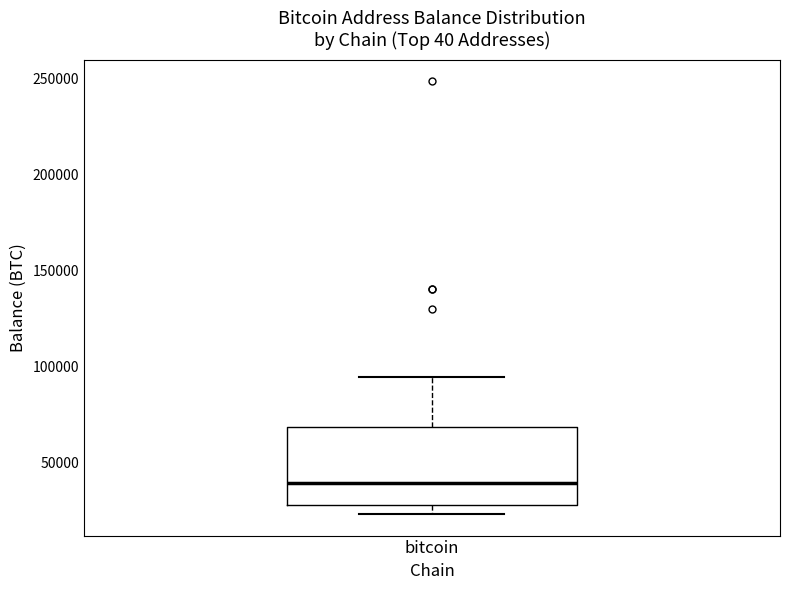

Where is the upper edge of the box for bitcoin on the y-axis? The values are not printed on the chart, so give them approximately, as read against the axis.

70000